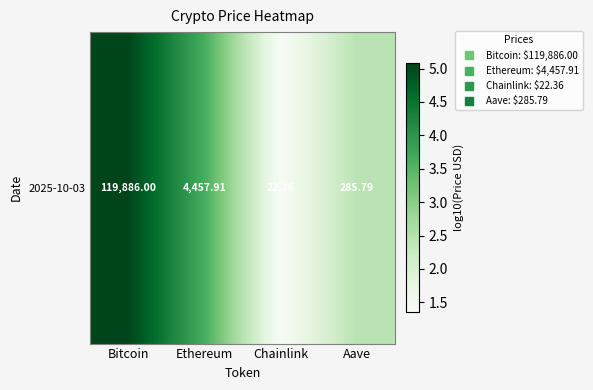

Rank the categories by value from lowest to highest.

Chainlink, Aave, Ethereum, Bitcoin